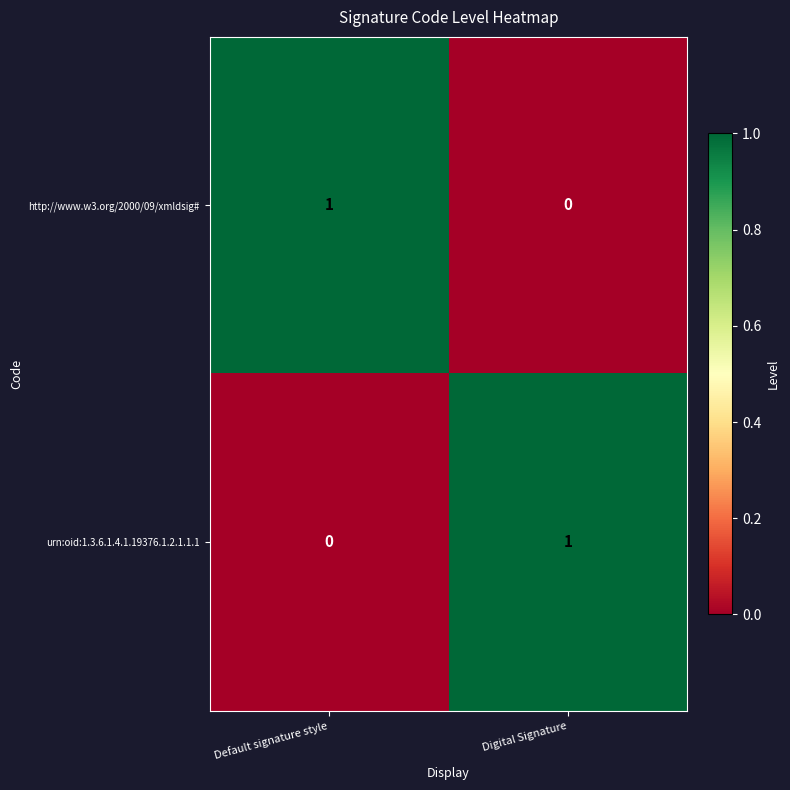

True or false: http://www.w3.org/2000/09/xmldsig# has a value of 0 at Digital Signature.

True